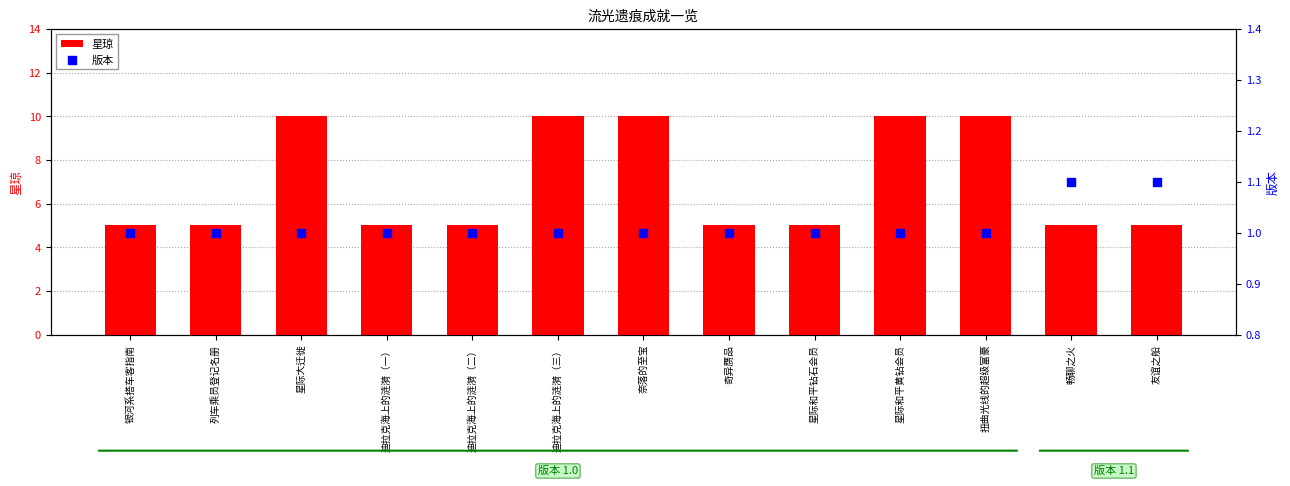

What are all the series names shown in the legend?

星琼, 版本